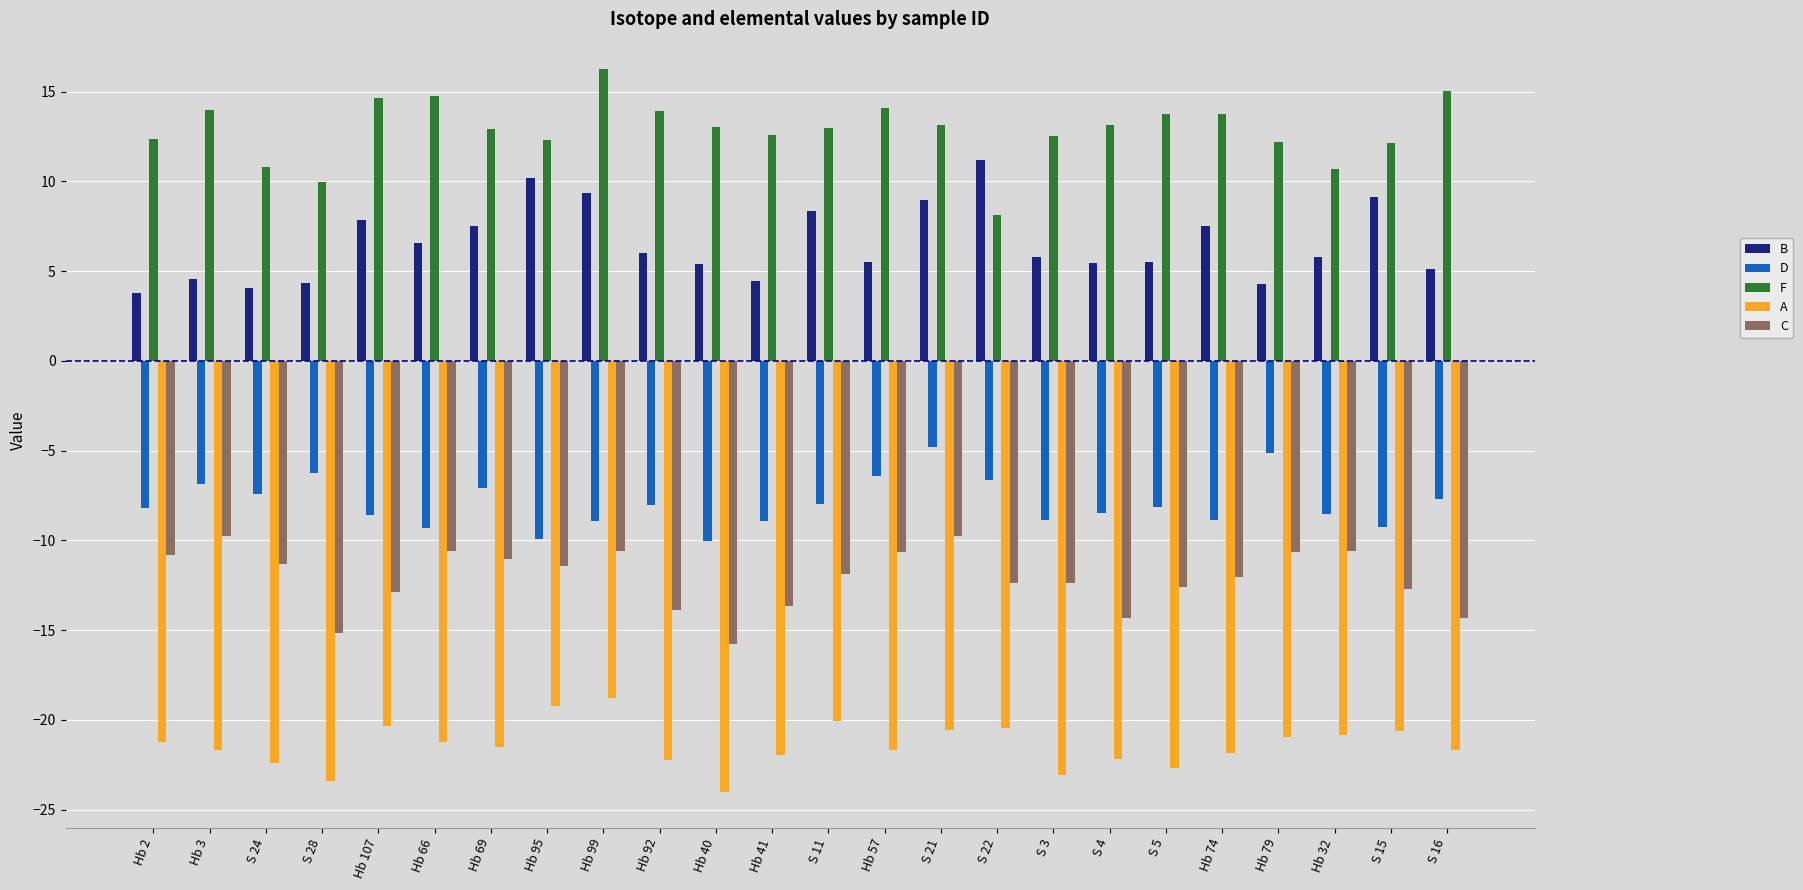

What is the sum of all B values?

156.6